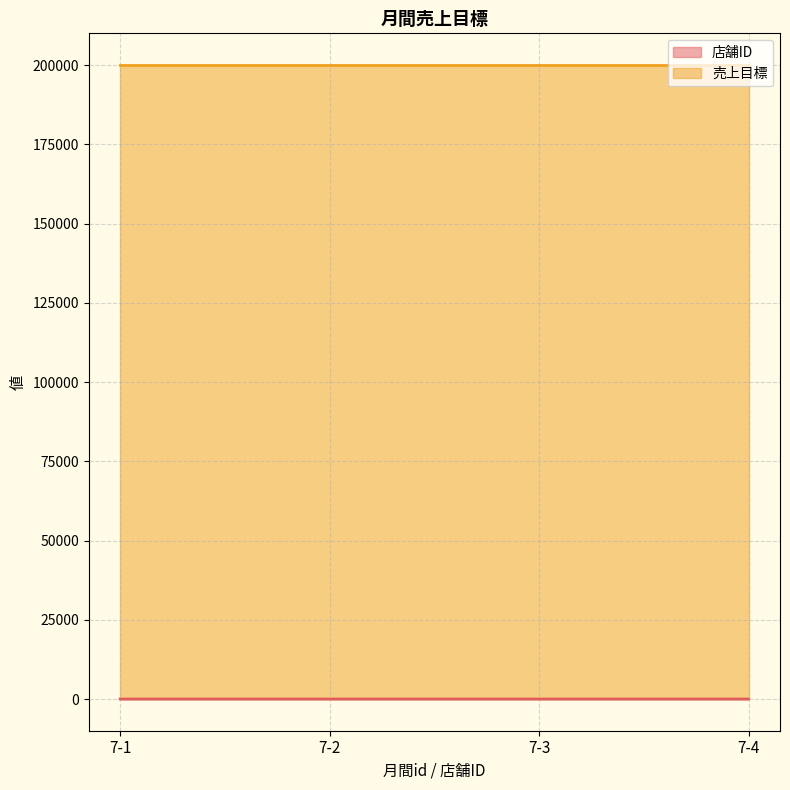

List the labels in order of value, largest first.

7-4, 7-3, 7-2, 7-1